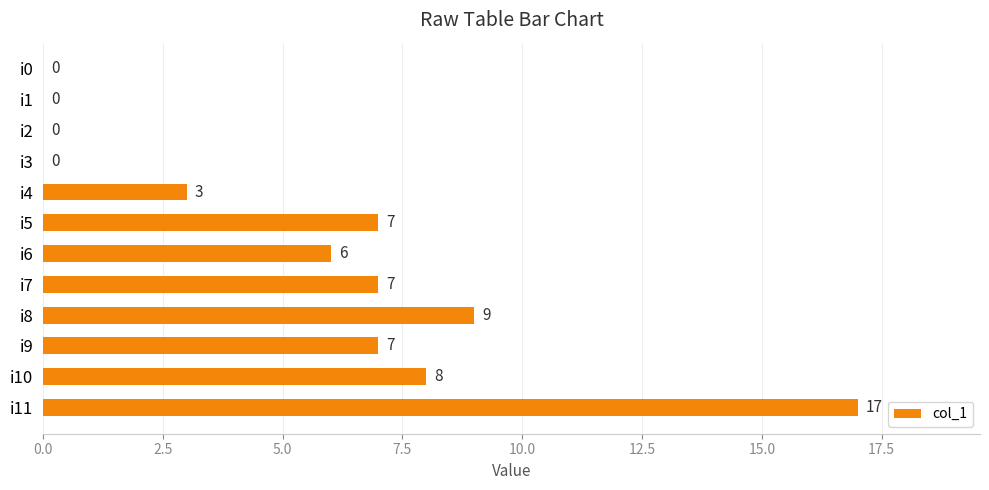

What is the sum of all values?

64